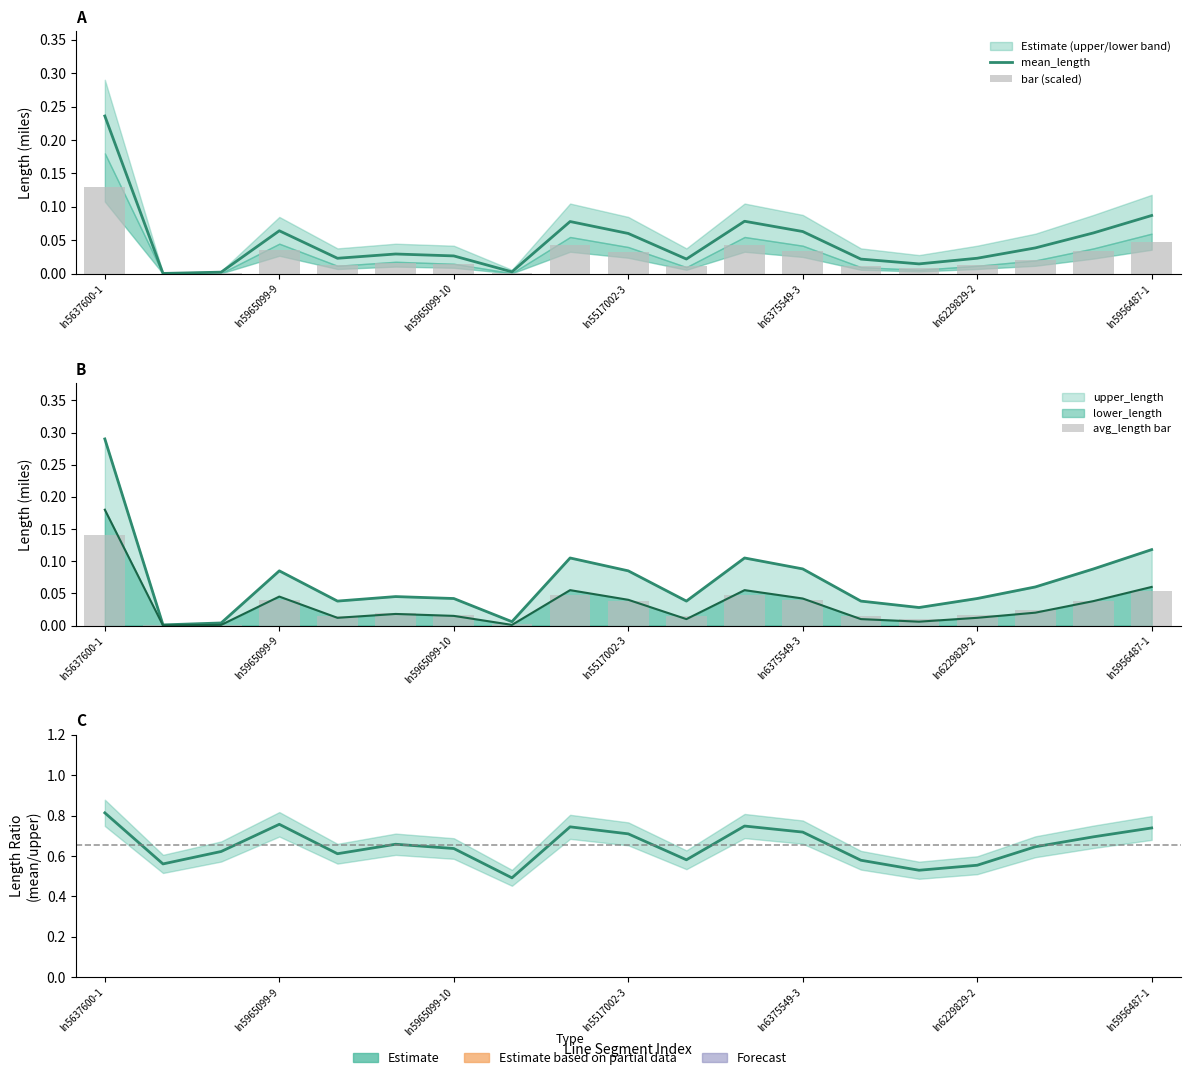

Reading left to right, what are all the values shown in this chart?

mean_length: 0.2	0.0	0.0	0.1	0.0	0.0	0.0	0.0	0.1	0.1	0.0	0.1	0.1	0.0	0.0	0.0	0.0	0.1	0.1
bar (scaled): 0.1	0.0	0.0	0.0	0.0	0.0	0.0	0.0	0.0	0.0	0.0	0.0	0.0	0.0	0.0	0.0	0.0	0.0	0.0
avg_length bar: 0.1	0.0	0.0	0.0	0.0	0.0	0.0	0.0	0.0	0.0	0.0	0.0	0.0	0.0	0.0	0.0	0.0	0.0	0.1
mean/upper ratio: 0.8	0.6	0.6	0.8	0.6	0.7	0.6	0.5	0.7	0.7	0.6	0.7	0.7	0.6	0.5	0.6	0.6	0.7	0.7